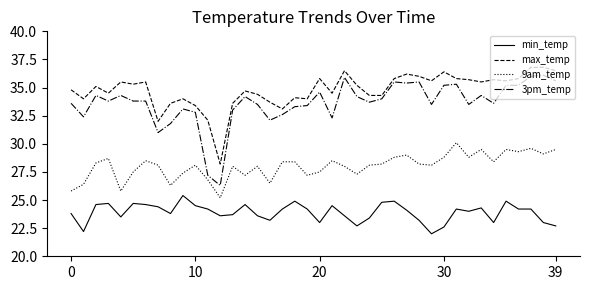

Which series has the largest range (max minus min)?

3pm_temp